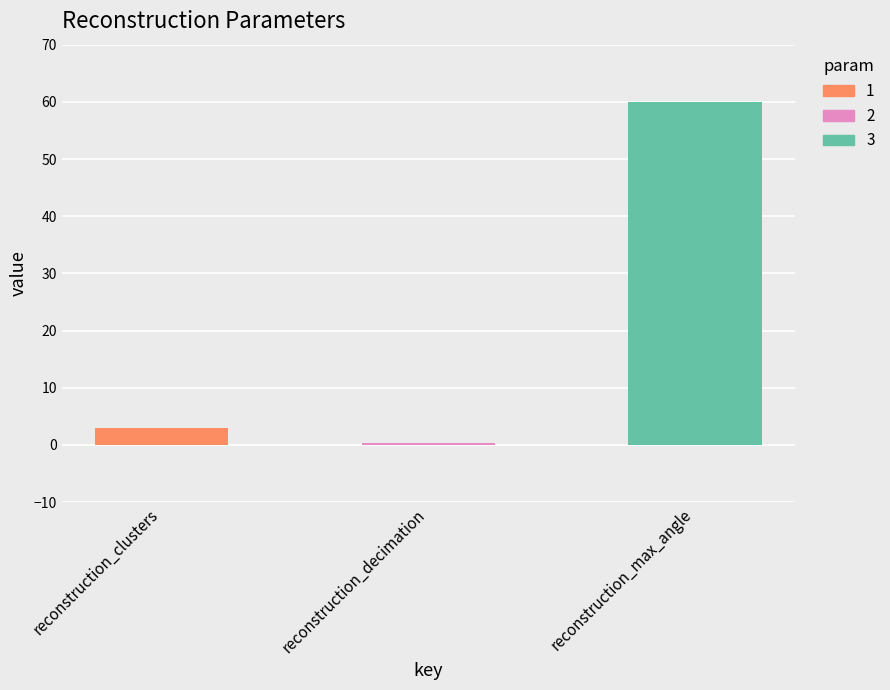

What is the approximate value at reconstruction_max_angle?

60.0